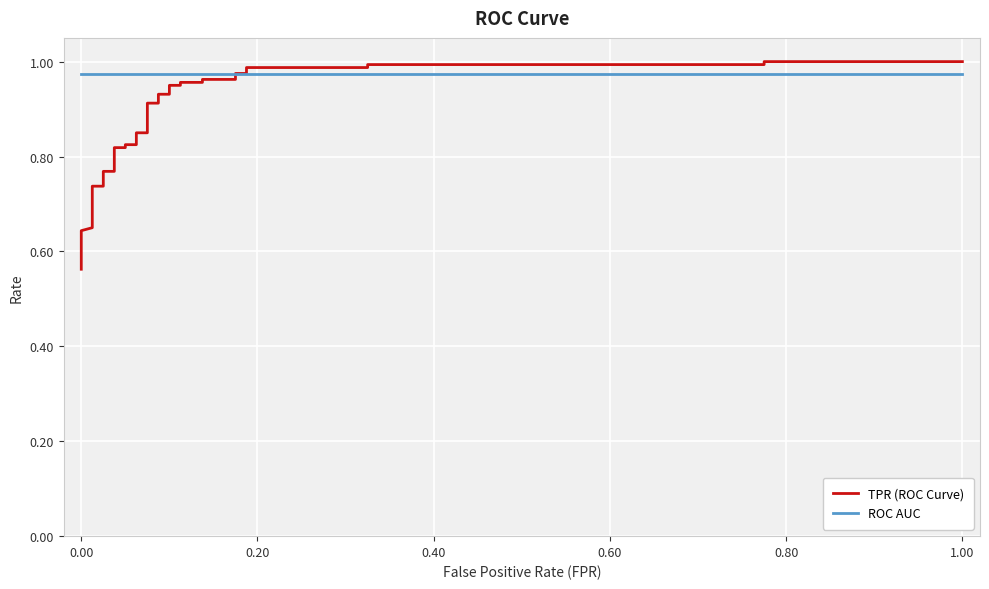

Is the value of TPR (ROC Curve) at 33 greater than the value of ROC AUC at 26?

Yes